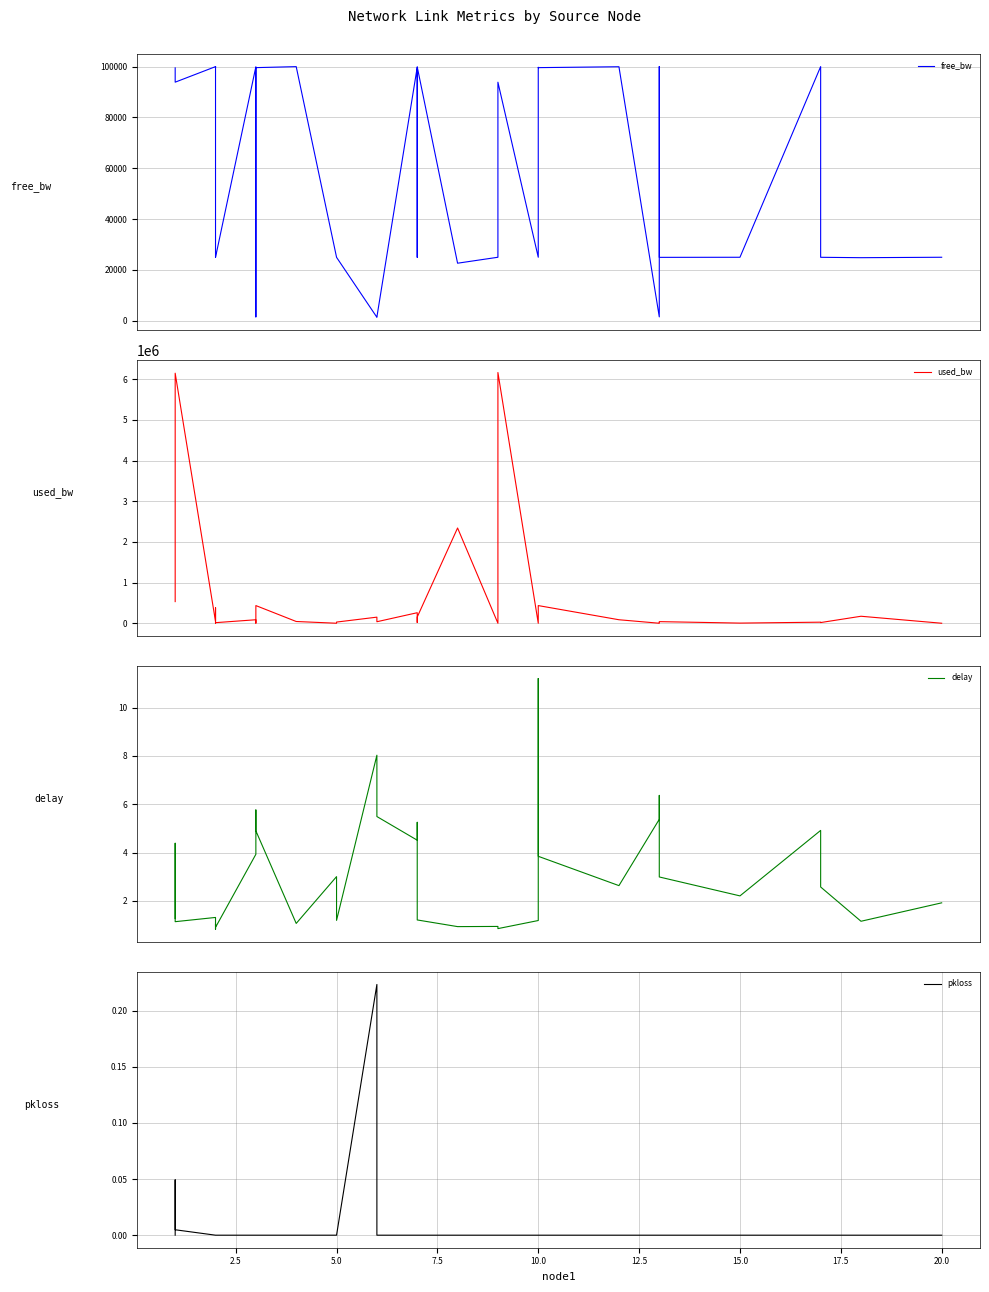

What are all the series names shown in the legend?

free_bw, used_bw, delay, pkloss